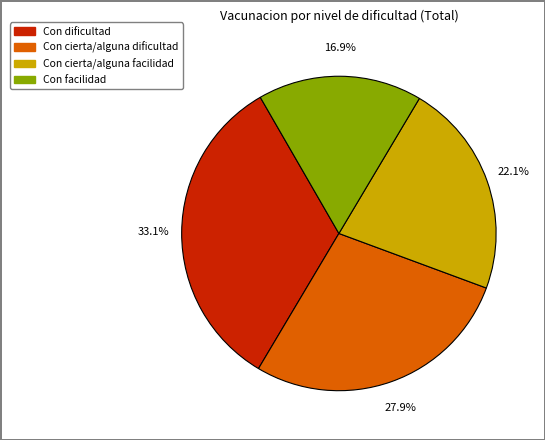

To the nearest percent, what percentage of the pie is Con dificultad?

33%